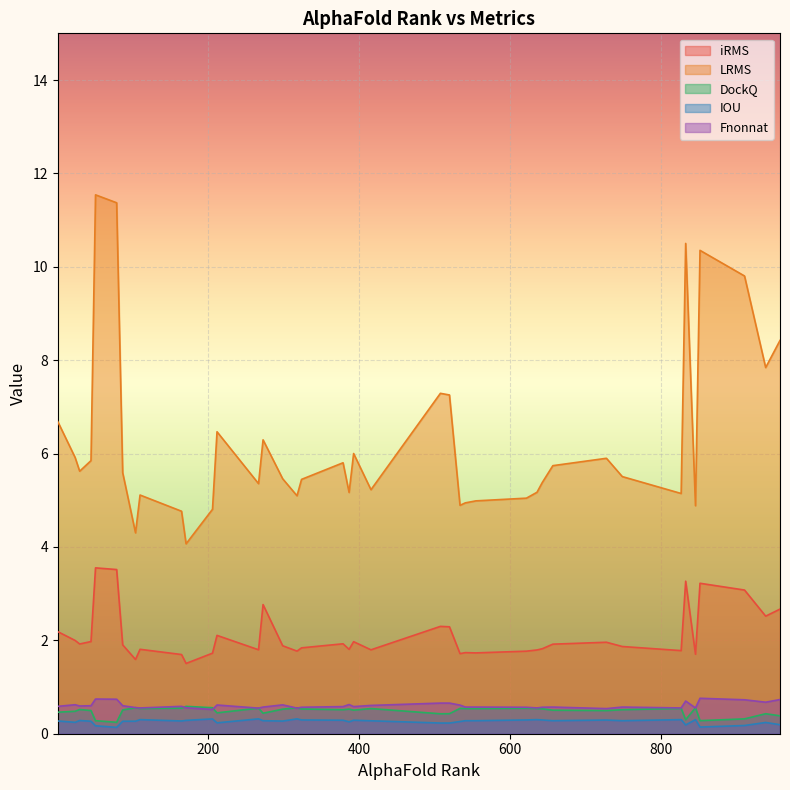

True or false: DockQ has more than 1 interior local peaks.

True